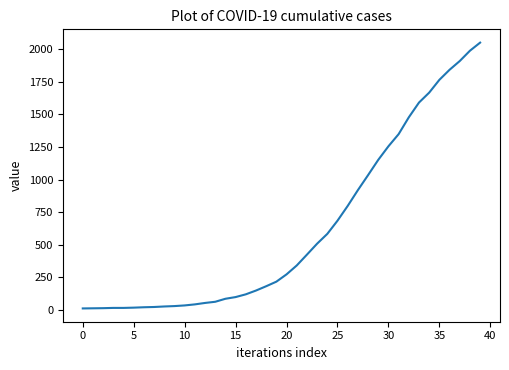

What is the difference between the maximum and minimum values?

2036